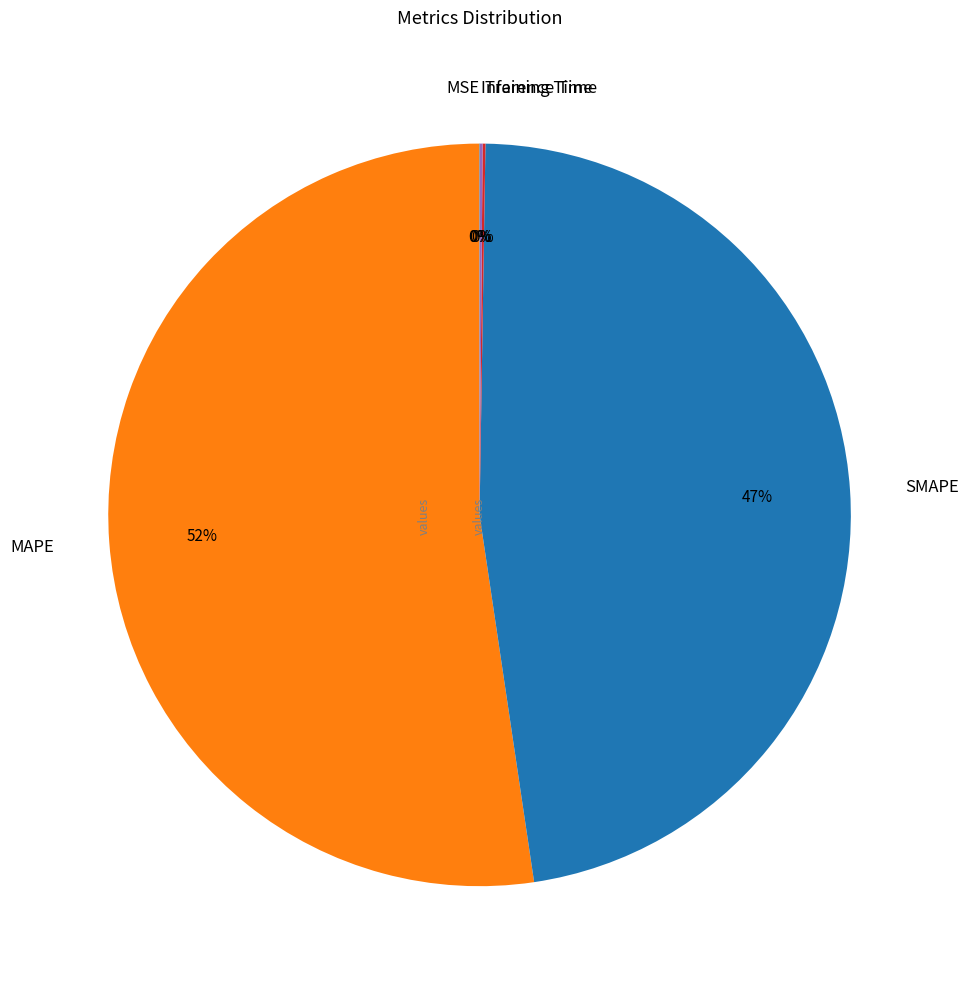

Is there a majority slice in this chart?

Yes